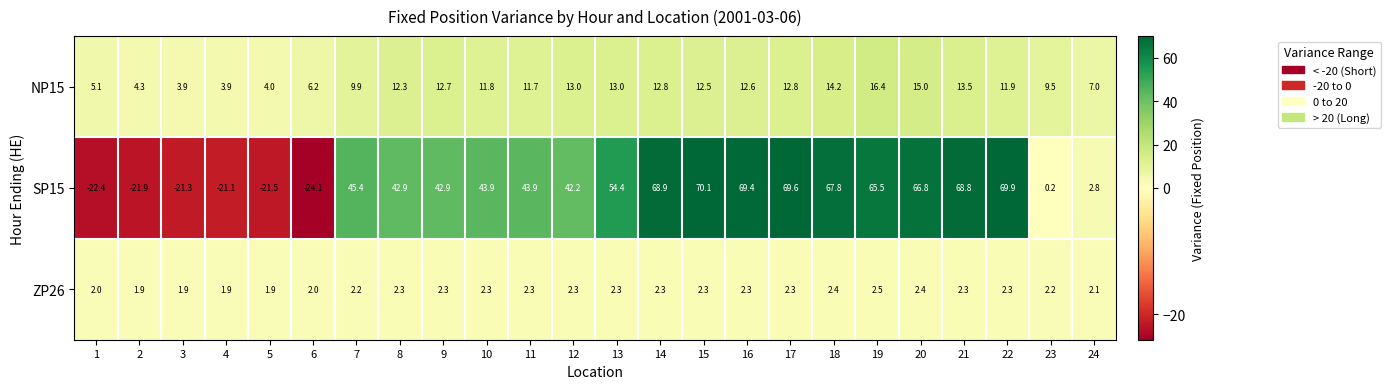

What is the greatest value displayed?

70.1